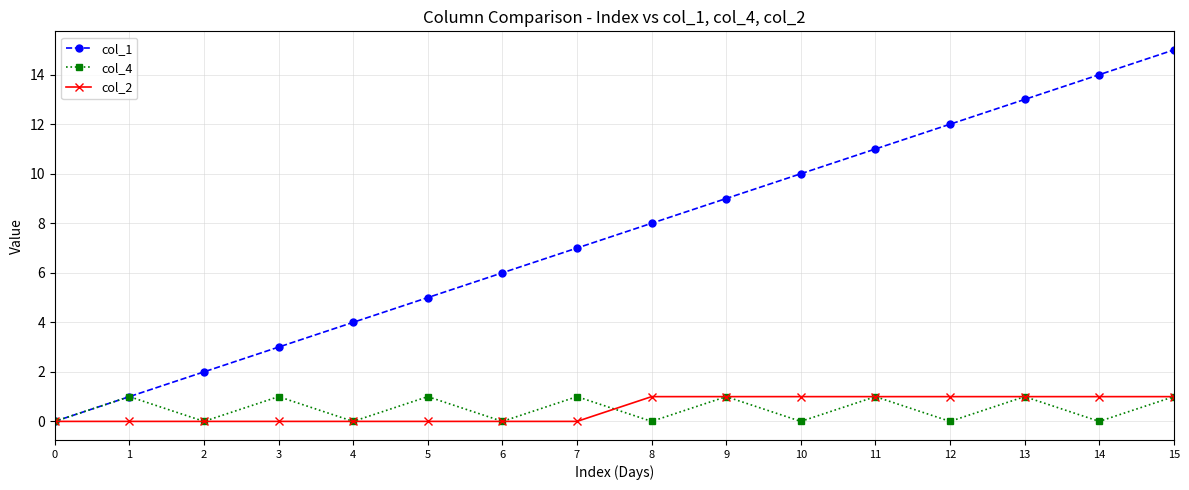

Which series changed the most between 7 and 14?

col_1